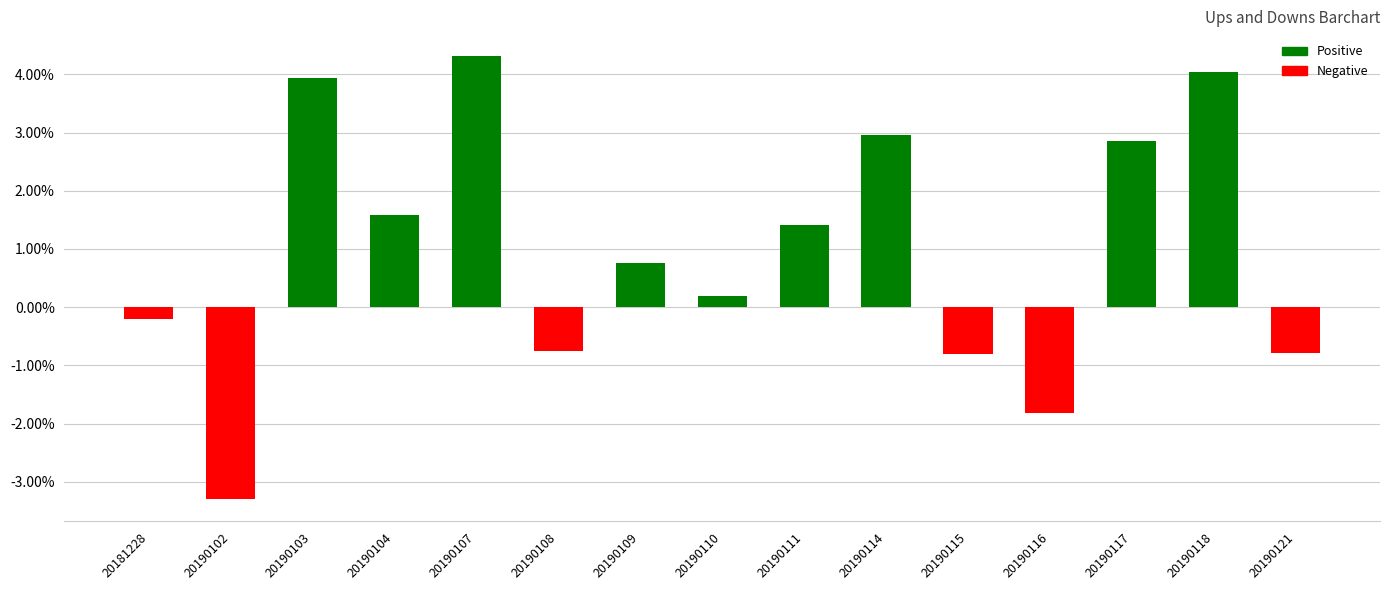

True or false: the data shows 1.4 at 20190111.

True